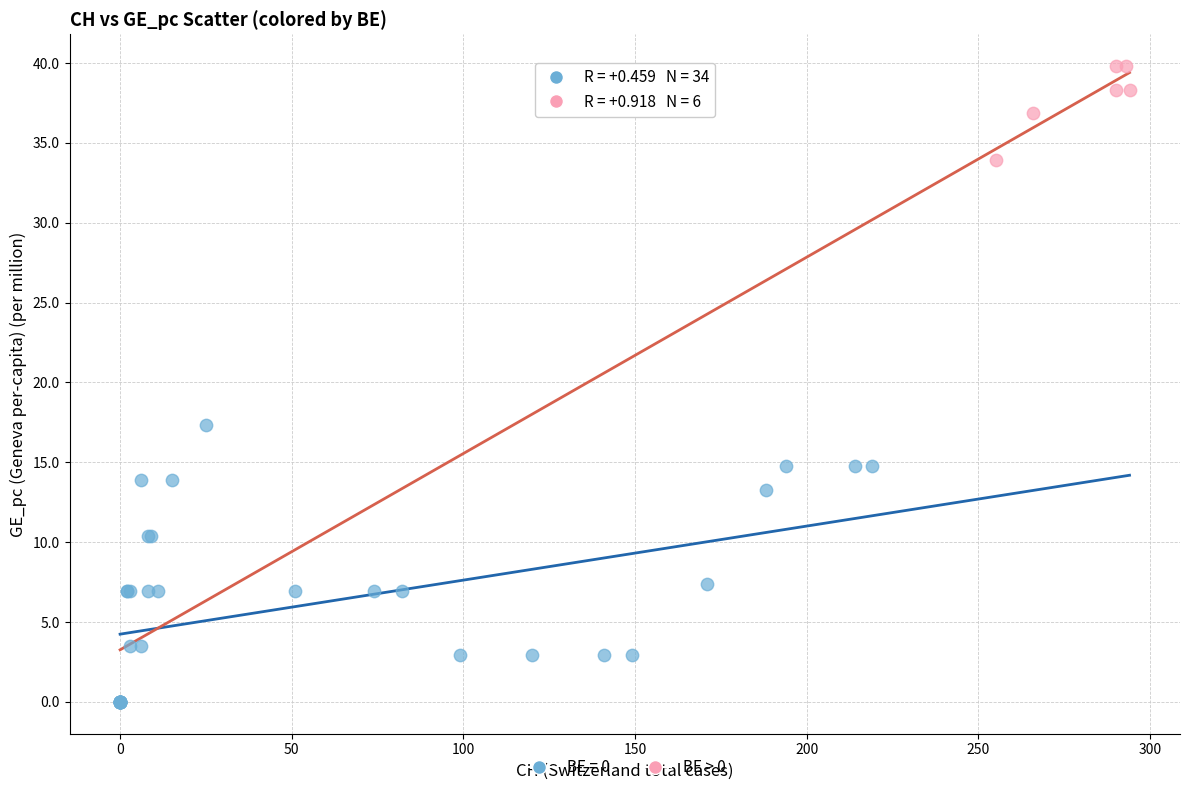

Which series has the widest spread of Y values?

BE = 0